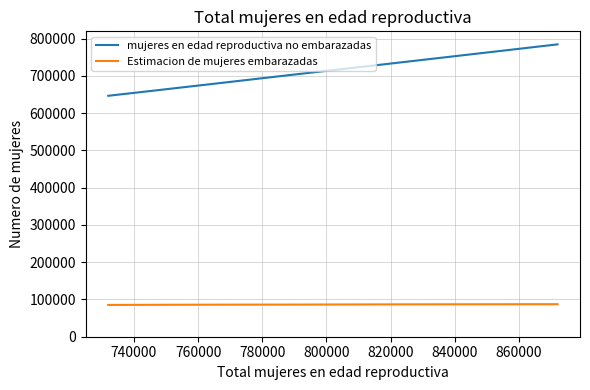

What is the minimum value for Estimacion de mujeres embarazadas?

85332.0